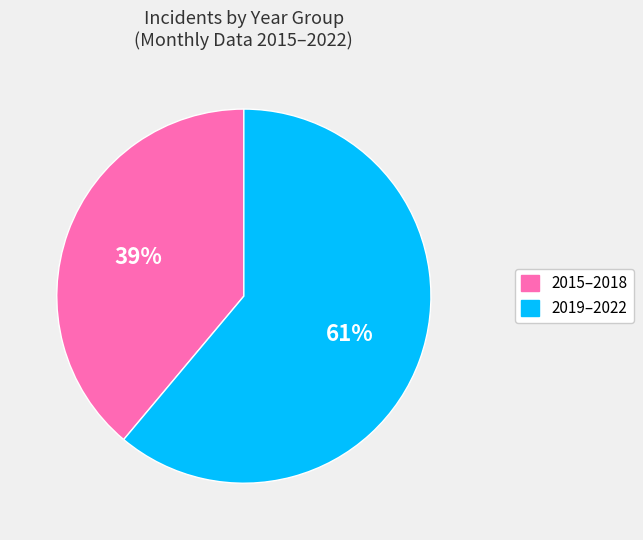

Is there a majority slice in this chart?

Yes